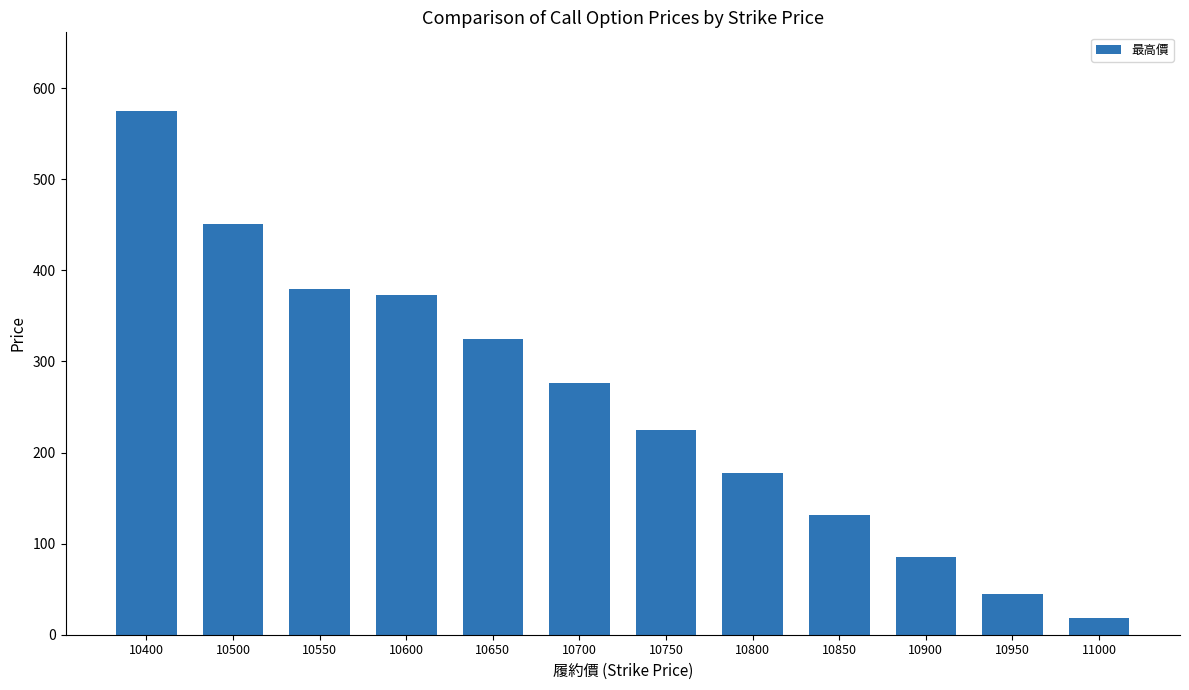

Where is the data nearest to the value 296?

10700